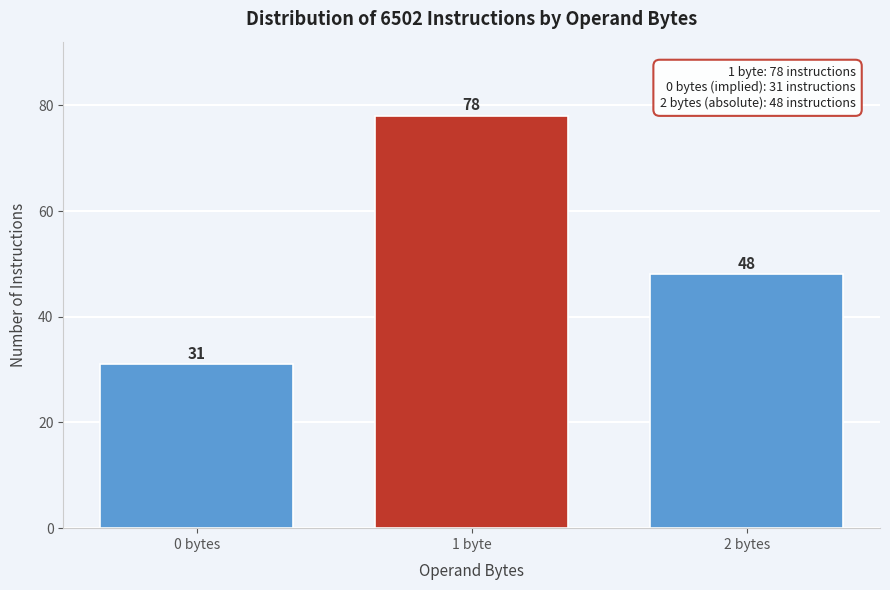

Reading left to right, transcribe all the data shown in this chart.

31	78	48